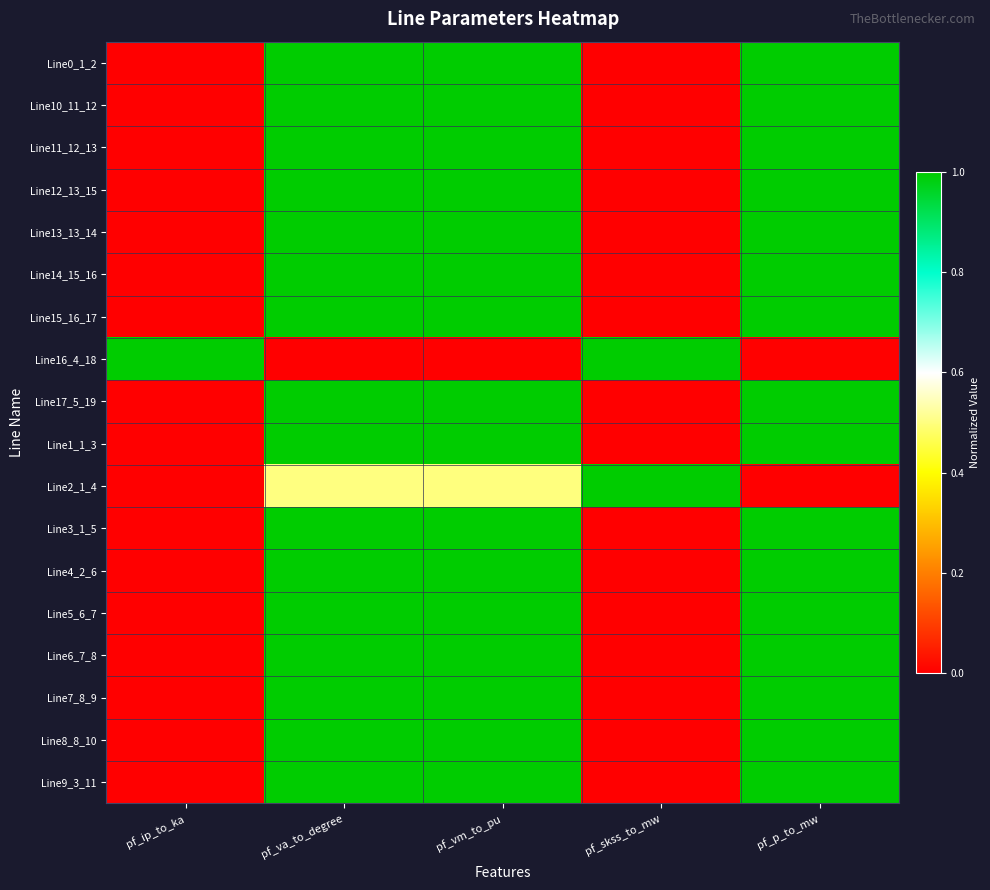

Reading left to right, transcribe all the data shown in this chart.

Line0_1_2: pf_ip_to_ka=0.0	pf_va_to_degree=1.0	pf_vm_to_pu=1.0	pf_skss_to_mw=0.0	pf_p_to_mw=1.0
Line10_11_12: pf_ip_to_ka=0.0	pf_va_to_degree=1.0	pf_vm_to_pu=1.0	pf_skss_to_mw=0.0	pf_p_to_mw=1.0
Line11_12_13: pf_ip_to_ka=0.0	pf_va_to_degree=1.0	pf_vm_to_pu=1.0	pf_skss_to_mw=0.0	pf_p_to_mw=1.0
Line12_13_15: pf_ip_to_ka=0.0	pf_va_to_degree=1.0	pf_vm_to_pu=1.0	pf_skss_to_mw=0.0	pf_p_to_mw=1.0
Line13_13_14: pf_ip_to_ka=0.0	pf_va_to_degree=1.0	pf_vm_to_pu=1.0	pf_skss_to_mw=0.0	pf_p_to_mw=1.0
Line14_15_16: pf_ip_to_ka=0.0	pf_va_to_degree=1.0	pf_vm_to_pu=1.0	pf_skss_to_mw=0.0	pf_p_to_mw=1.0
Line15_16_17: pf_ip_to_ka=0.0	pf_va_to_degree=1.0	pf_vm_to_pu=1.0	pf_skss_to_mw=0.0	pf_p_to_mw=1.0
Line16_4_18: pf_ip_to_ka=1.0	pf_va_to_degree=0.0	pf_vm_to_pu=0.0	pf_skss_to_mw=1.0	pf_p_to_mw=0.0
Line17_5_19: pf_ip_to_ka=0.0	pf_va_to_degree=1.0	pf_vm_to_pu=1.0	pf_skss_to_mw=0.0	pf_p_to_mw=1.0
Line1_1_3: pf_ip_to_ka=0.0	pf_va_to_degree=1.0	pf_vm_to_pu=1.0	pf_skss_to_mw=0.0	pf_p_to_mw=1.0
Line2_1_4: pf_ip_to_ka=0.0	pf_va_to_degree=0.5	pf_vm_to_pu=0.5	pf_skss_to_mw=1.0	pf_p_to_mw=0.0
Line3_1_5: pf_ip_to_ka=0.0	pf_va_to_degree=1.0	pf_vm_to_pu=1.0	pf_skss_to_mw=0.0	pf_p_to_mw=1.0
Line4_2_6: pf_ip_to_ka=0.0	pf_va_to_degree=1.0	pf_vm_to_pu=1.0	pf_skss_to_mw=0.0	pf_p_to_mw=1.0
Line5_6_7: pf_ip_to_ka=0.0	pf_va_to_degree=1.0	pf_vm_to_pu=1.0	pf_skss_to_mw=0.0	pf_p_to_mw=1.0
Line6_7_8: pf_ip_to_ka=0.0	pf_va_to_degree=1.0	pf_vm_to_pu=1.0	pf_skss_to_mw=0.0	pf_p_to_mw=1.0
Line7_8_9: pf_ip_to_ka=0.0	pf_va_to_degree=1.0	pf_vm_to_pu=1.0	pf_skss_to_mw=0.0	pf_p_to_mw=1.0
Line8_8_10: pf_ip_to_ka=0.0	pf_va_to_degree=1.0	pf_vm_to_pu=1.0	pf_skss_to_mw=0.0	pf_p_to_mw=1.0
Line9_3_11: pf_ip_to_ka=0.0	pf_va_to_degree=1.0	pf_vm_to_pu=1.0	pf_skss_to_mw=0.0	pf_p_to_mw=1.0